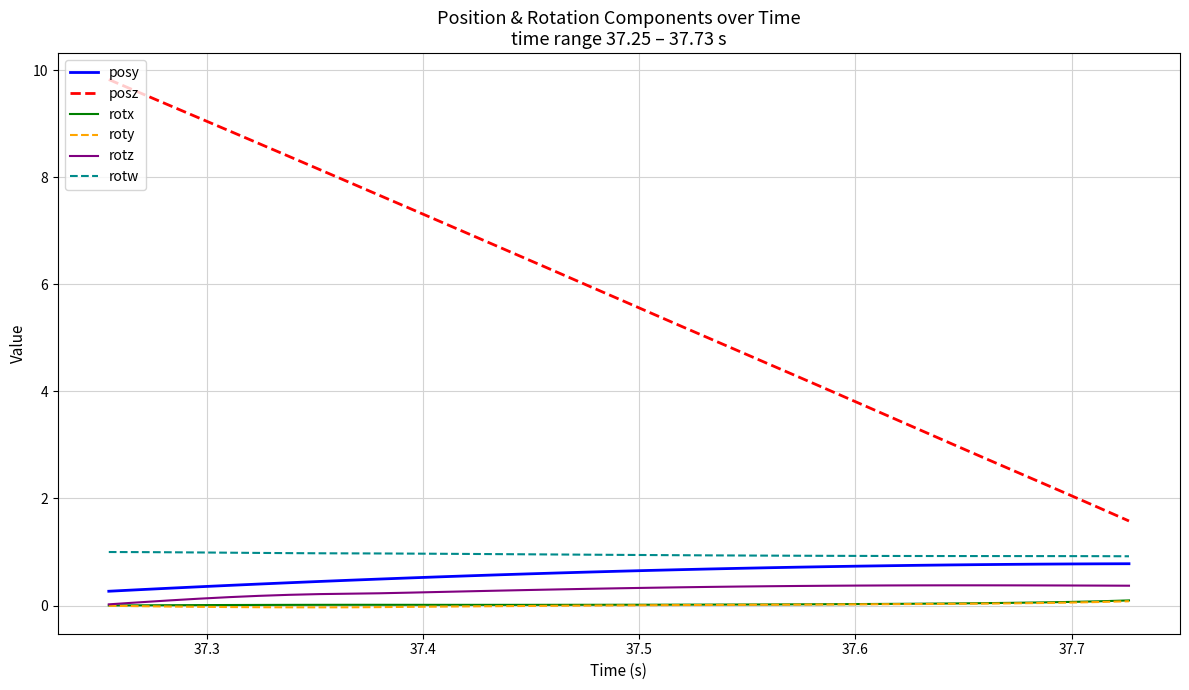

True or false: rotw and posy cross at least once.

False